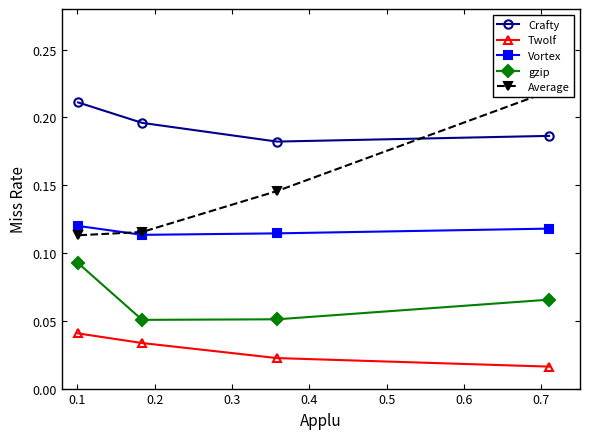

How many distinct data groups are displayed?

5